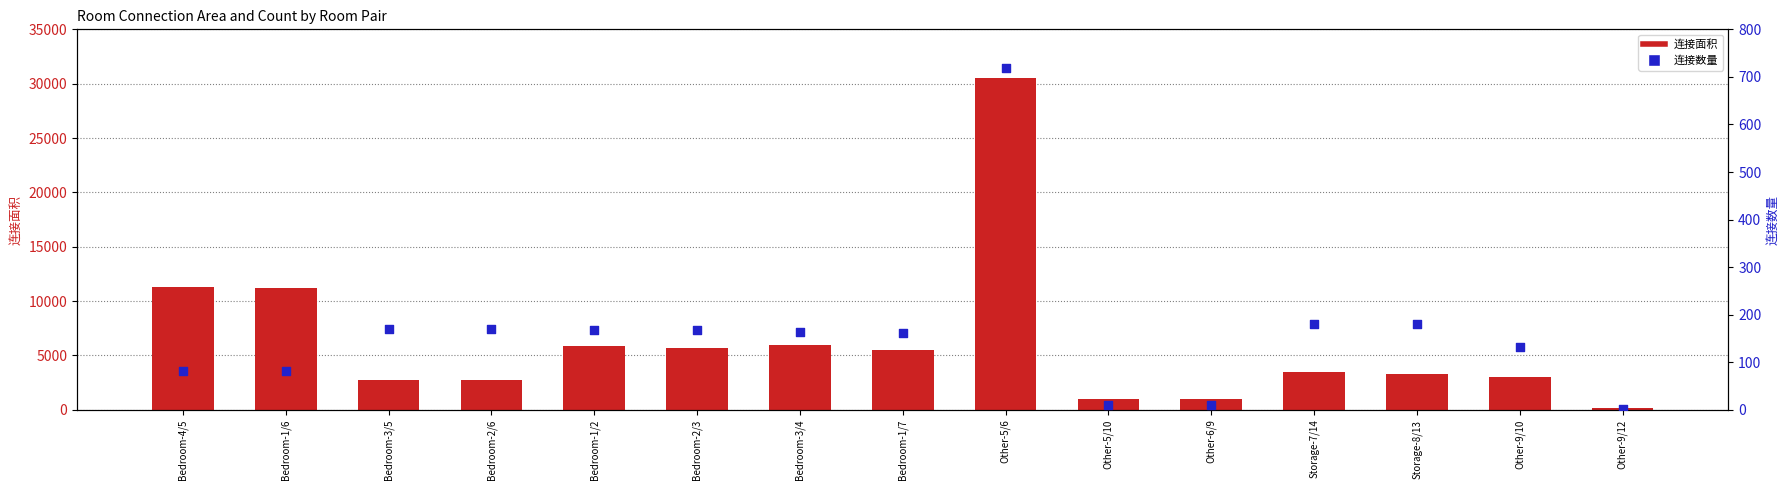

What are all the series names shown in the legend?

连接面积, 连接数量